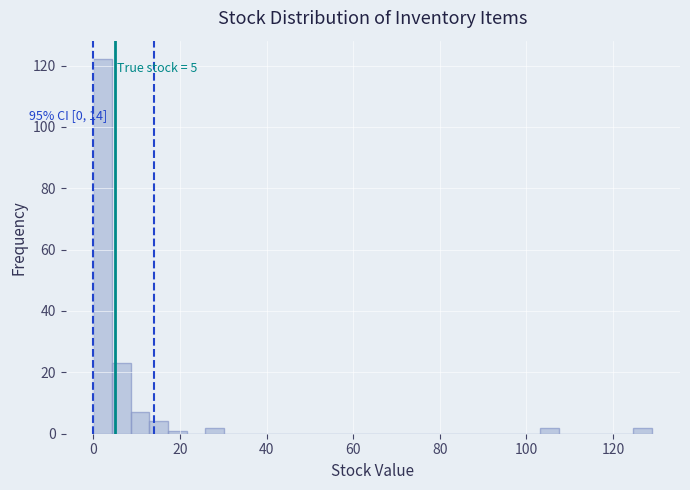

Around what value on the x-axis is the tallest bar? Give the approximate position of its centre, as read against the axis.

2